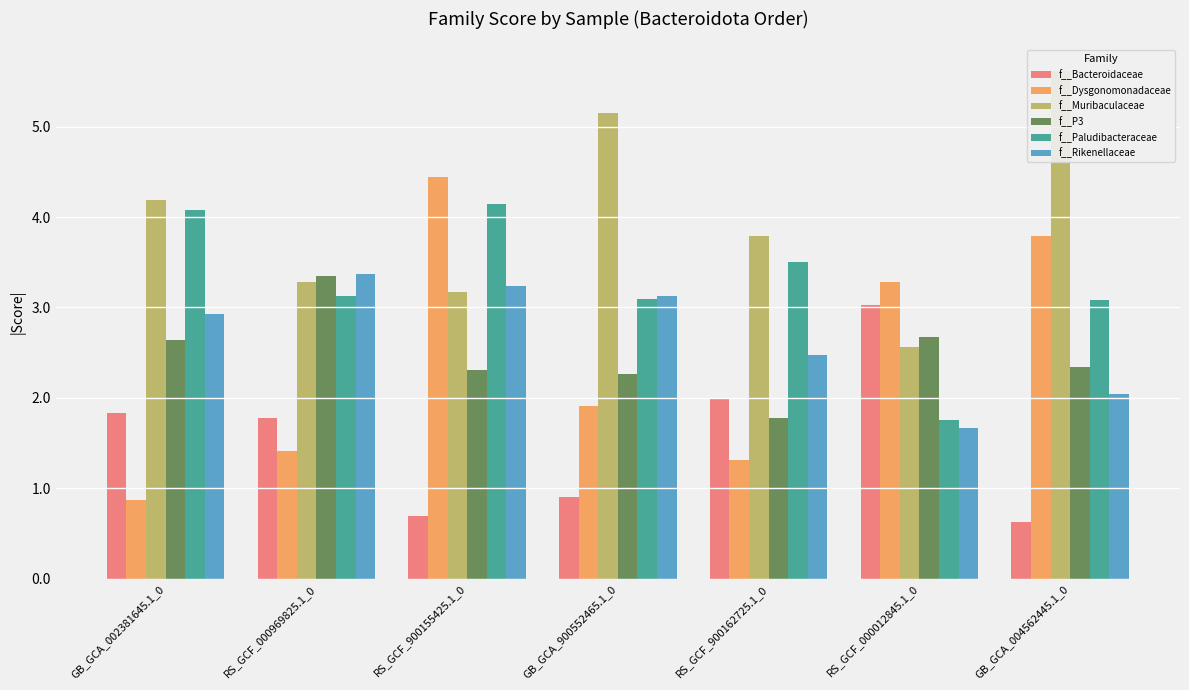

Is it true that f__P3 equals 2.7 at RS_GCF_900162725.1_0?

False